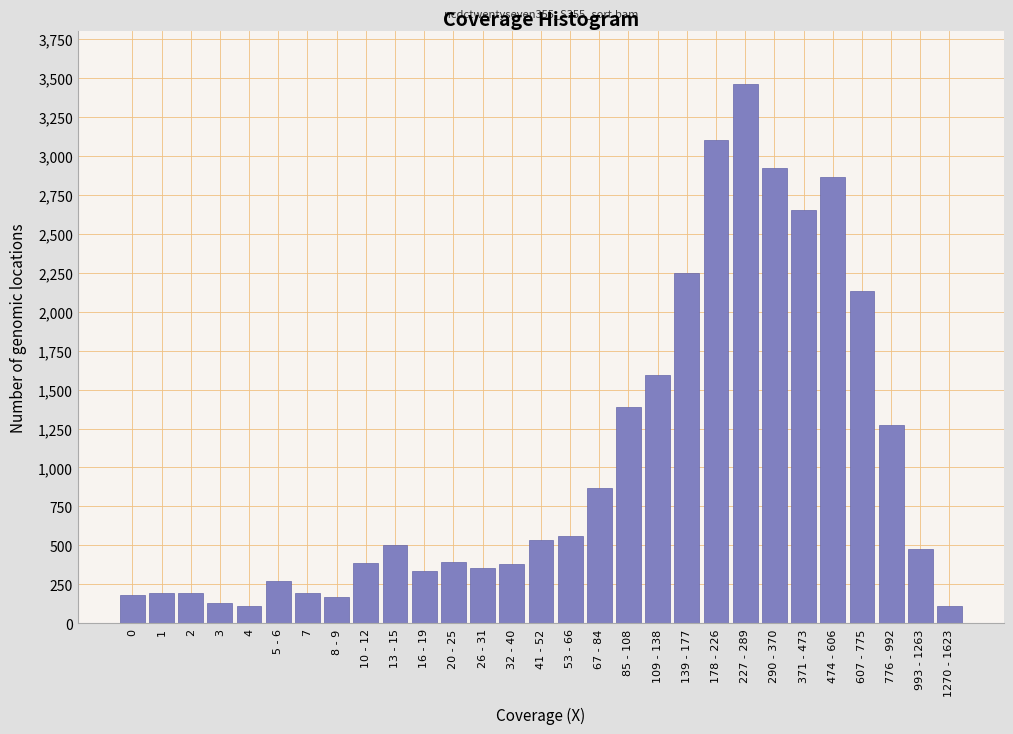

At which label is the value closest to 1785?

109 - 138